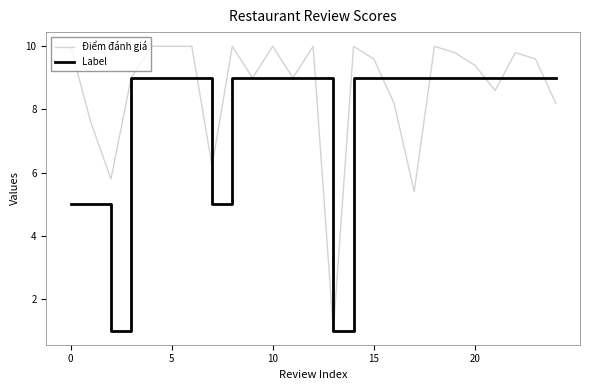

What is the minimum value for Label?

1.0